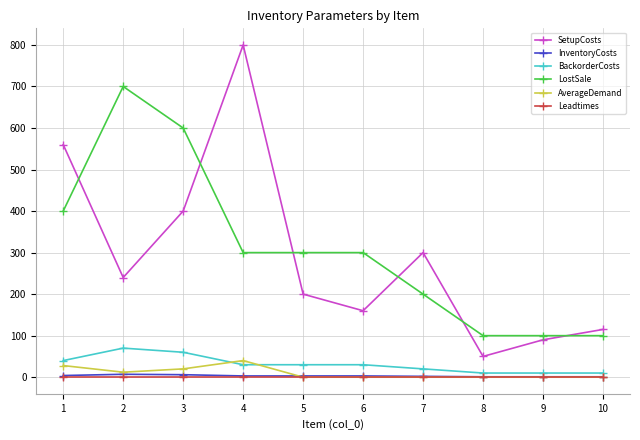

How many lines are shown in the chart?

6